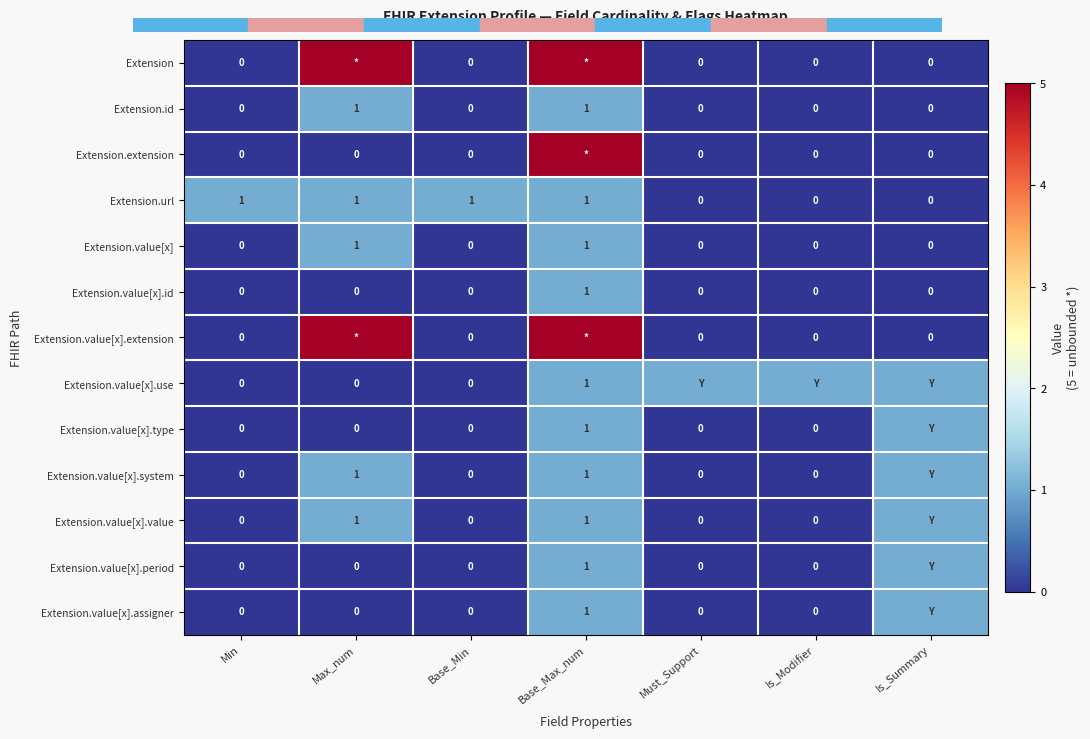

At how many categories does at least one series exceed 3?

2